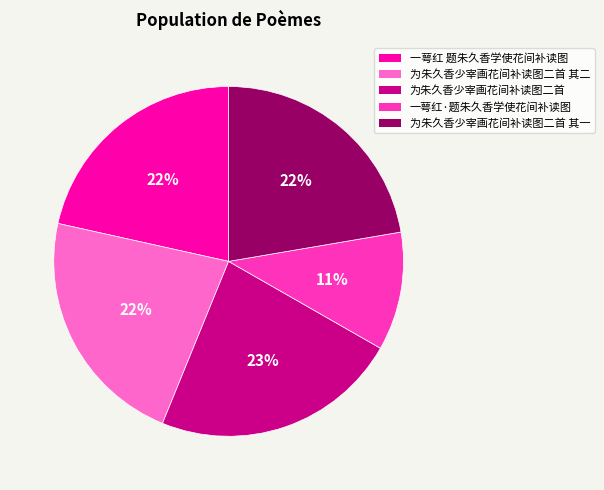

Is it true that 为朱久香少宰画花间补读图二首 is 29% of the pie?

False